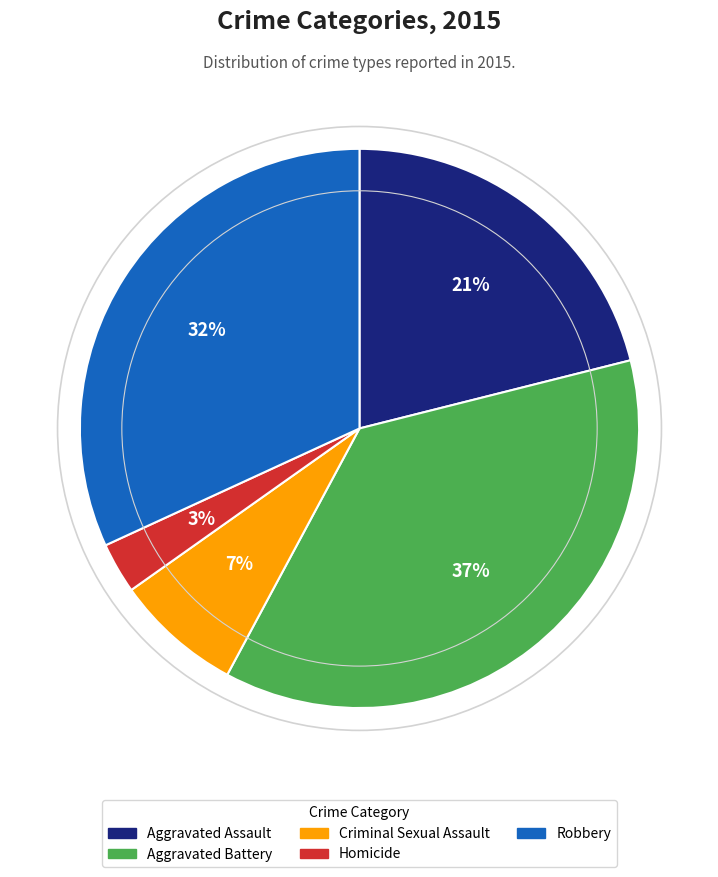

Does any single category account for the majority?

No